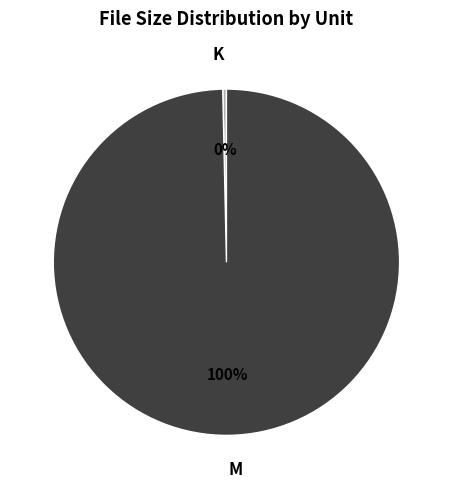

Combined, do K and M account for over 50%?

Yes